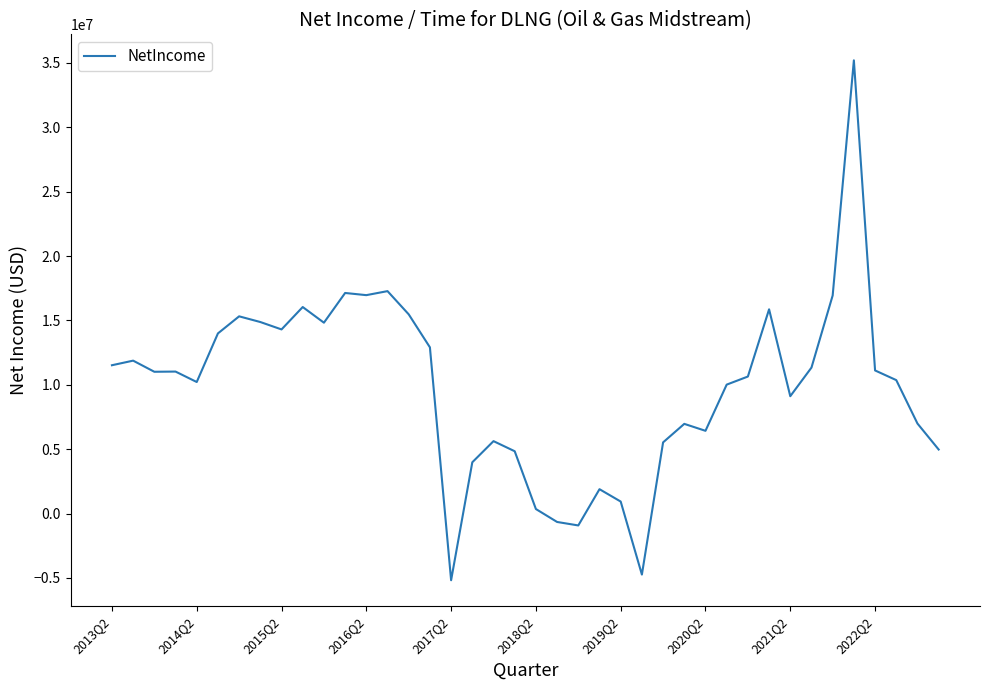

What is the sum of all values?

392410000